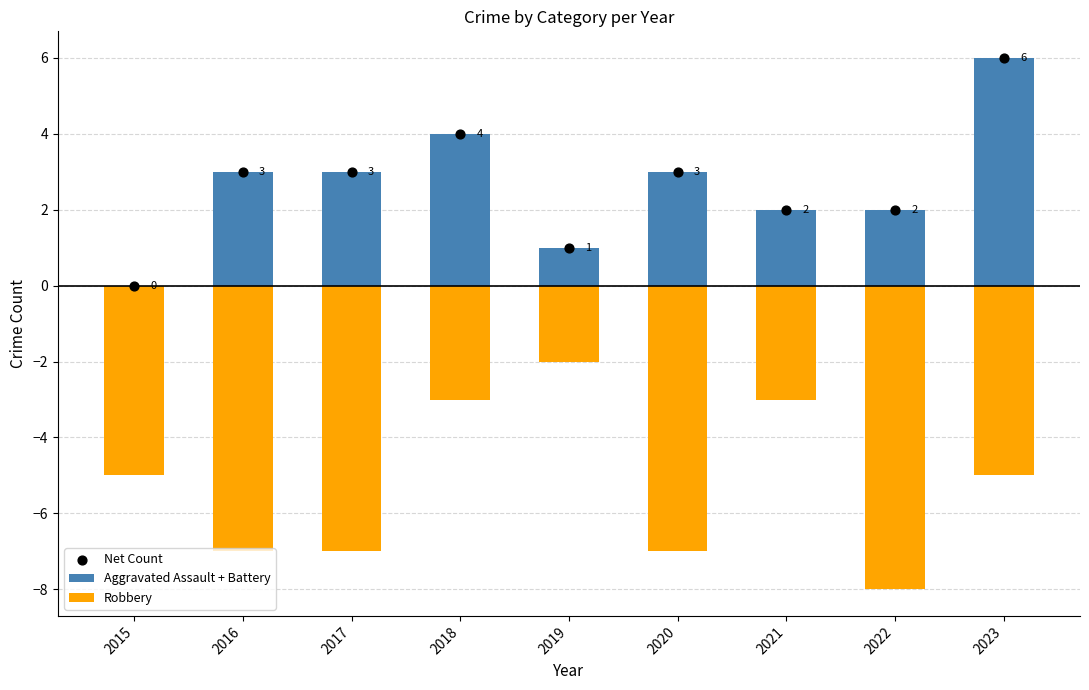

At which category is the sum across all series the highest?

2023